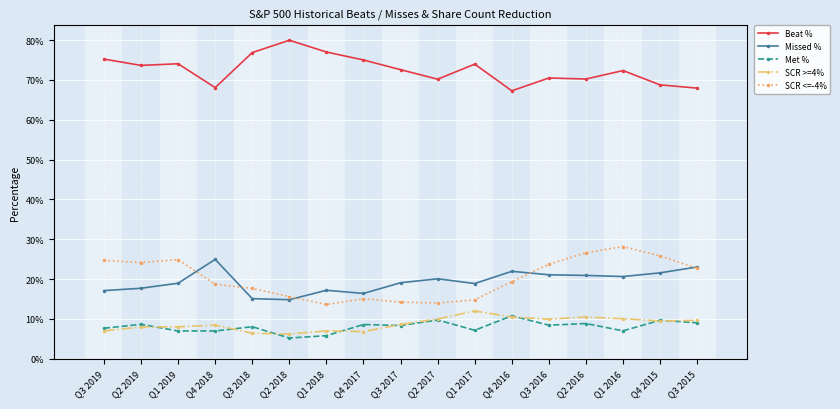

Which has a higher value, Q4 2018 or Q3 2018?

Q3 2018